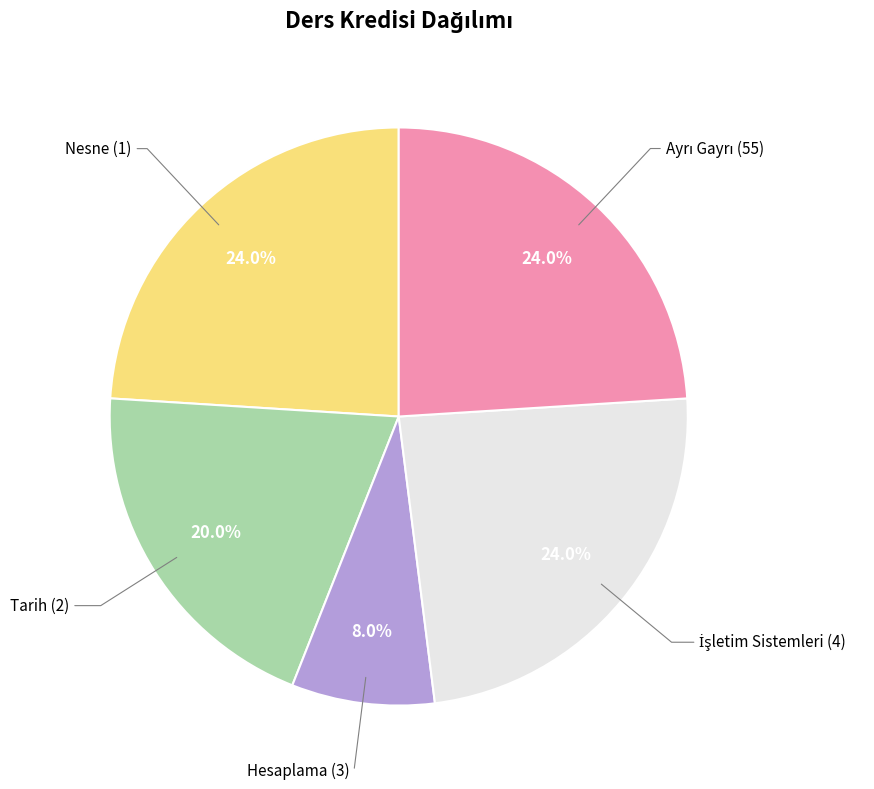

Is there a majority slice in this chart?

No